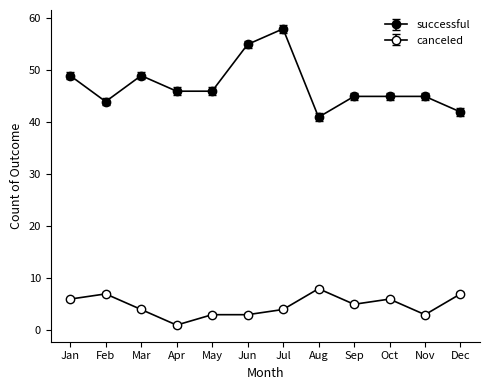

Does the chart have visible grid lines?

No